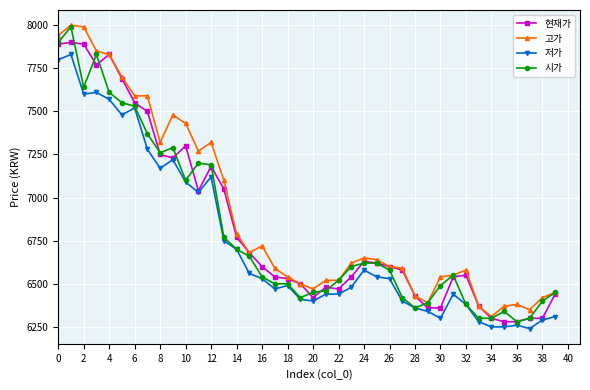

True or false: 시가 has more than 2 points higher than both neighbors.

True